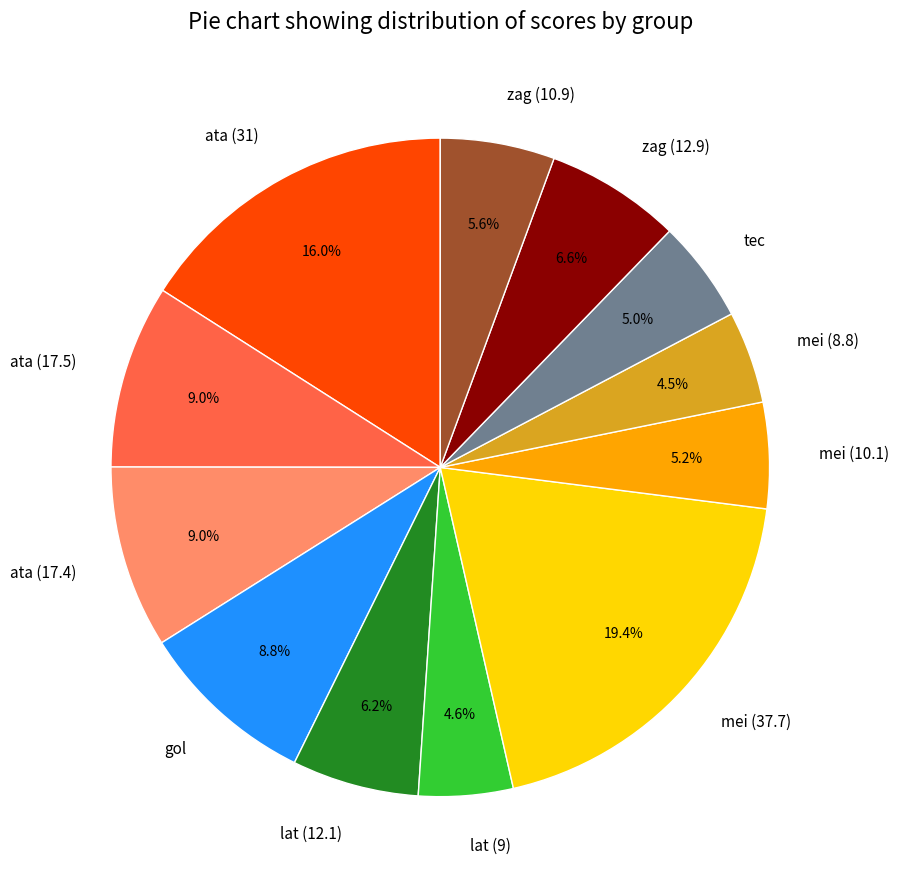

True or false: ata (17.4) accounts for 21% of the total.

False